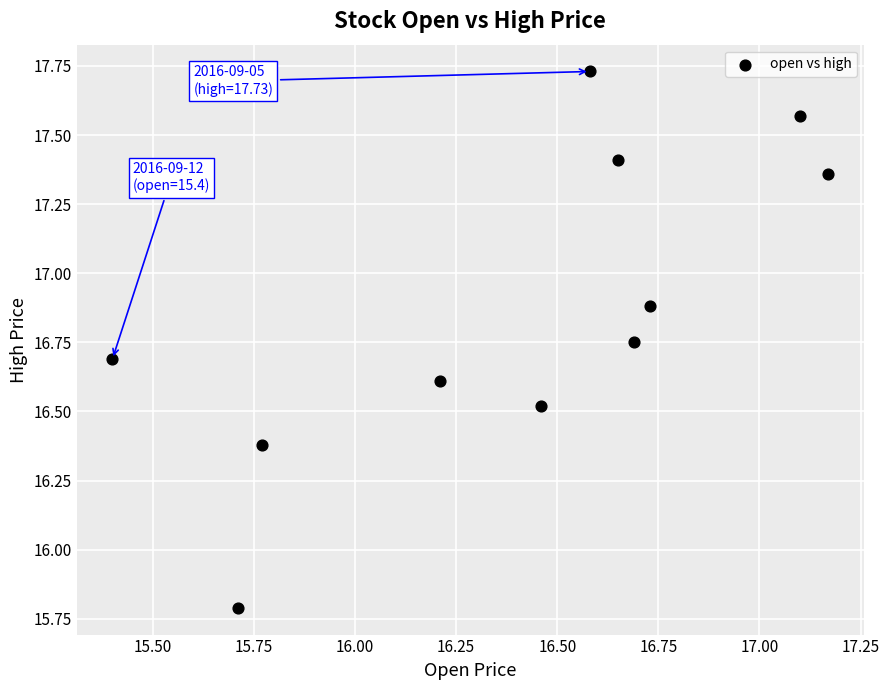

What Y value in the scatter plot is closest to 16?

15.8